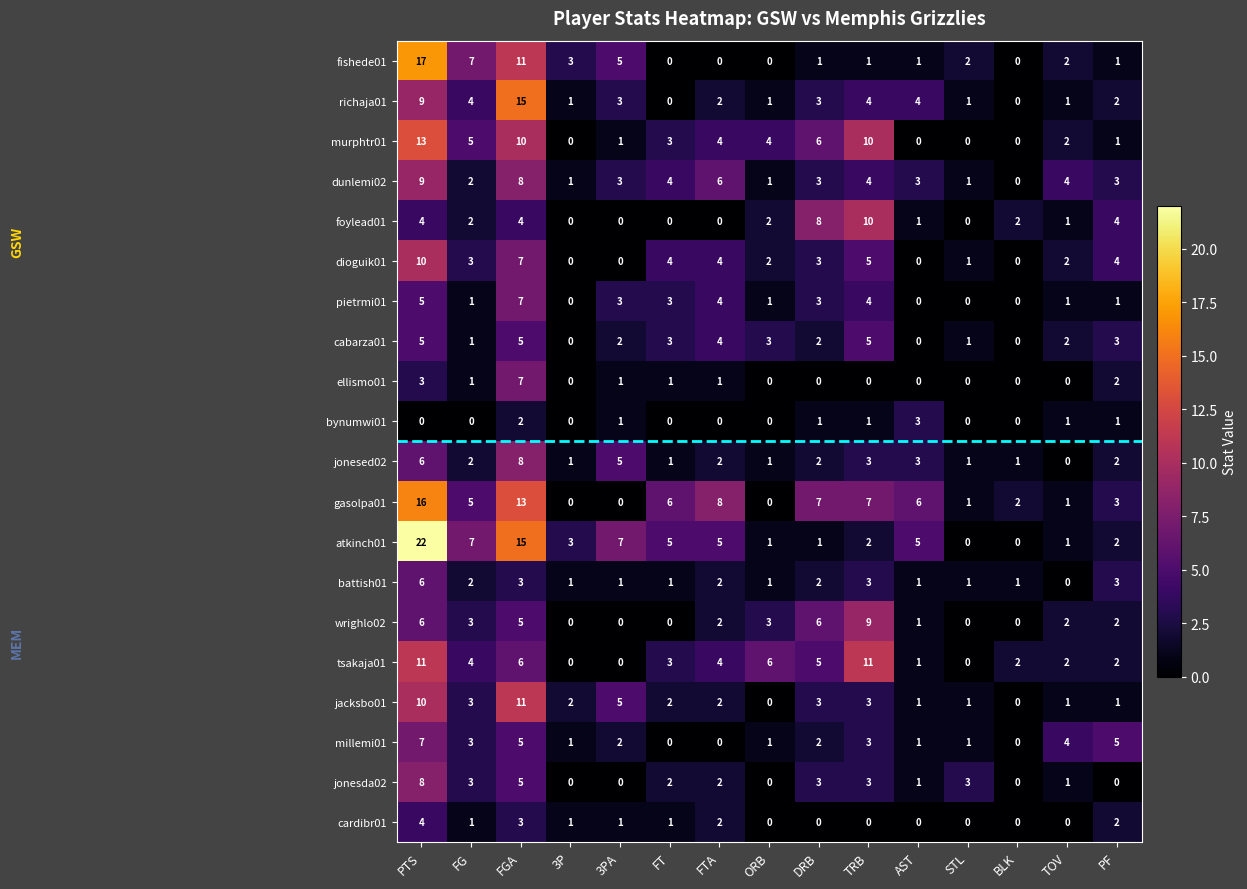

What is the sum of the atkinch01 values at FTA and STL?

5